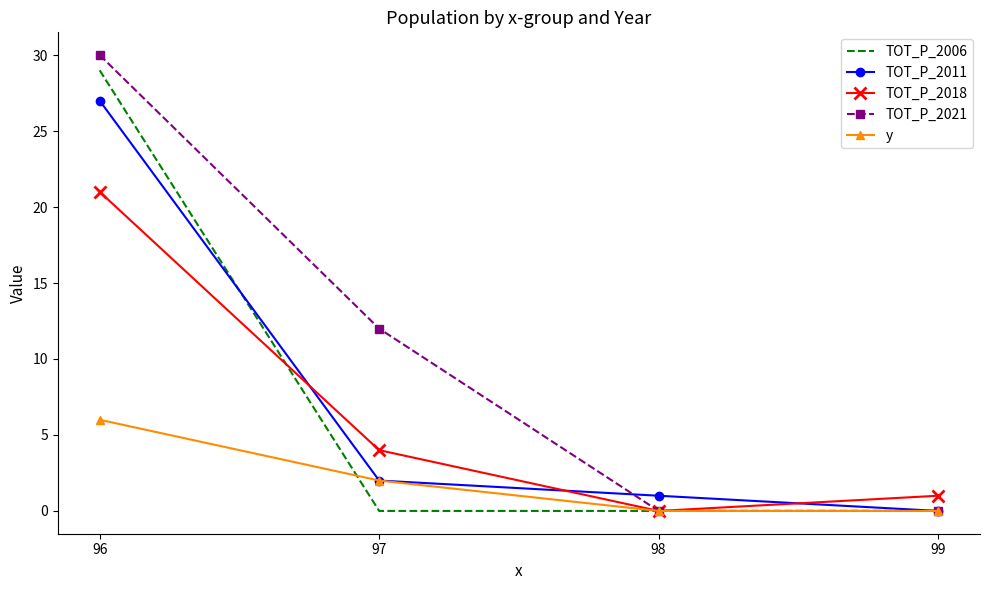

Reading left to right, what are all the values shown in this chart?

TOT_P_2006: 29	0	0	0
TOT_P_2011: 27	2	1	0
TOT_P_2018: 21	4	0	1
TOT_P_2021: 30	12	0	0
y: 6	2	0	0